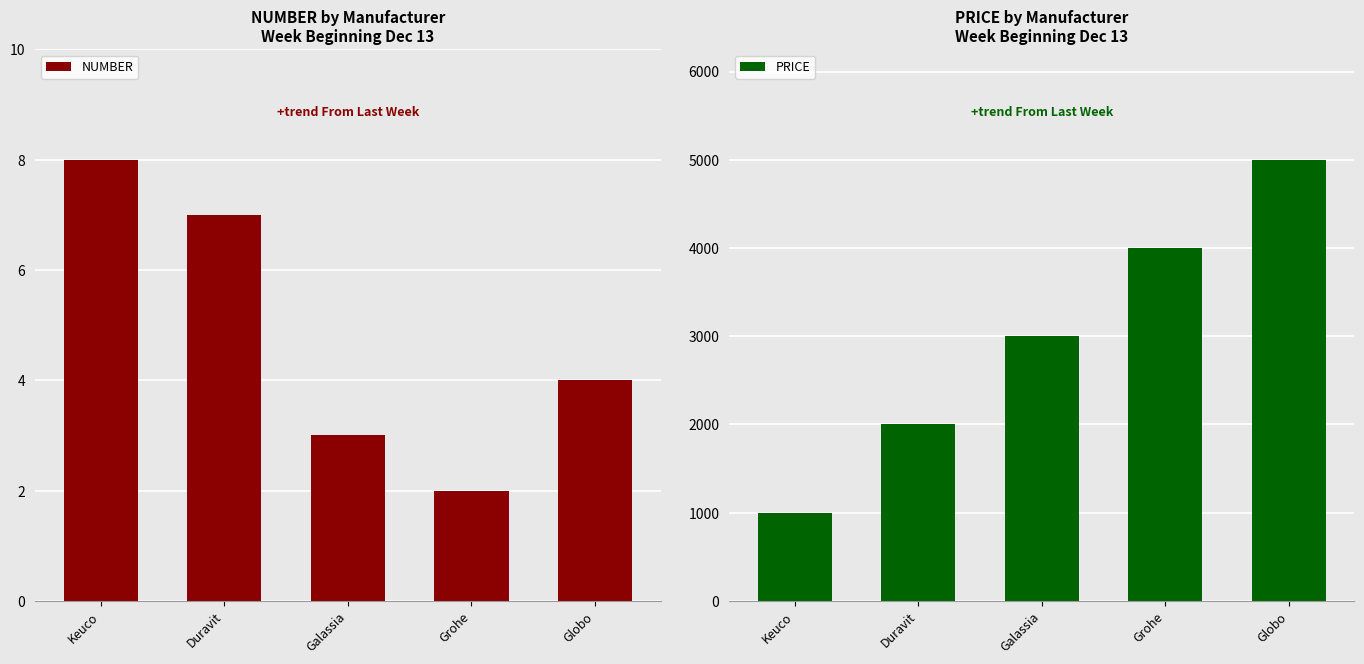

What is the difference between the maximum and second lowest values in the NUMBER series?

5